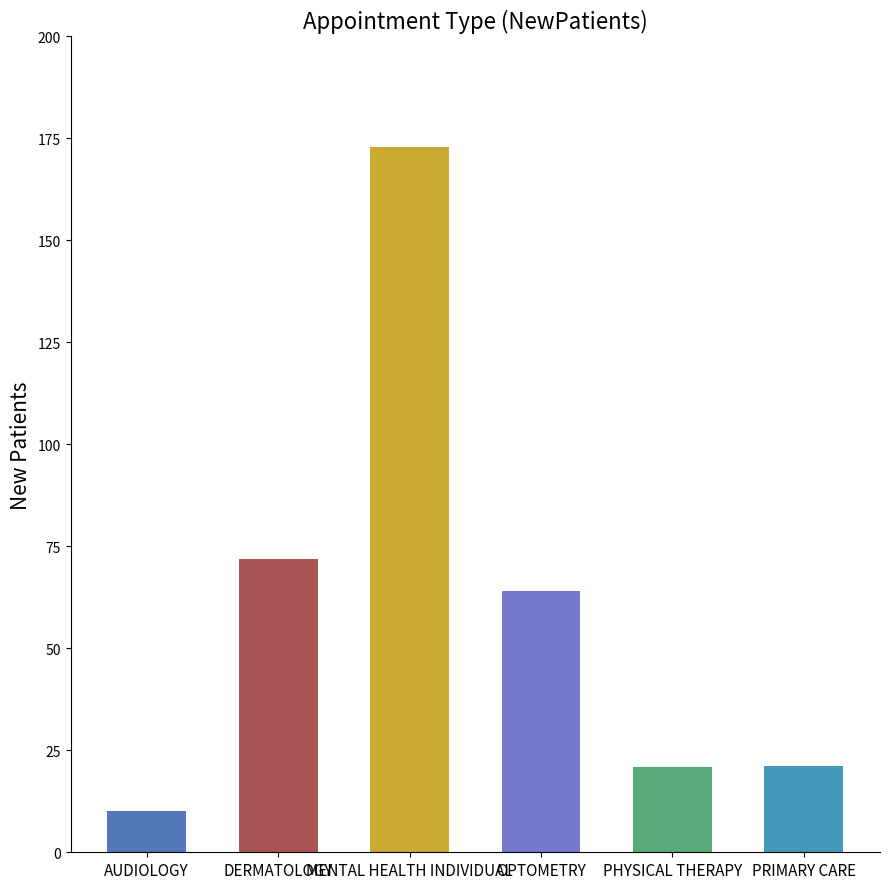

What is the label of the 5th bar from the left?

PHYSICAL THERAPY